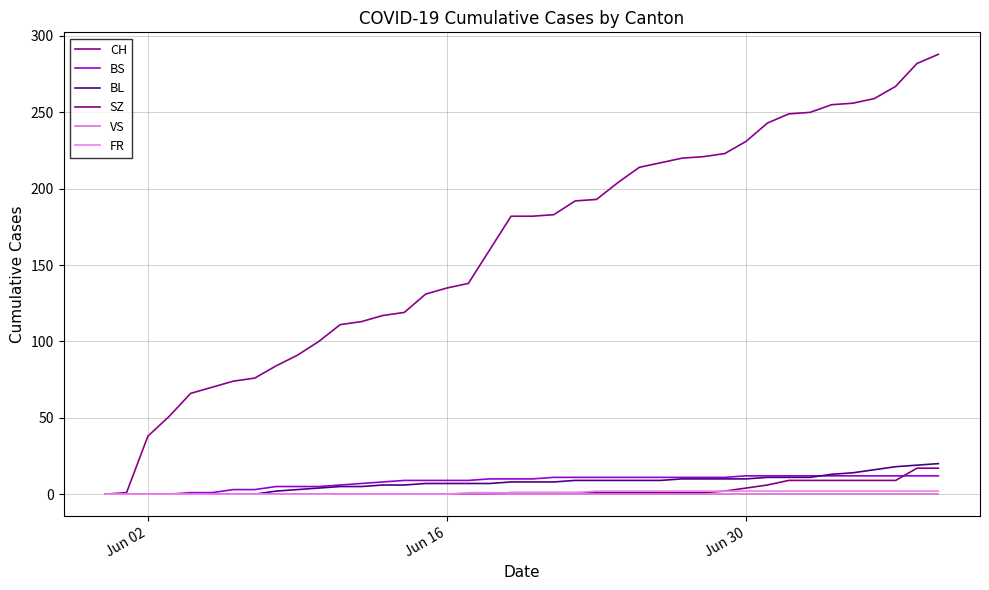

How many lines are shown in the chart?

6